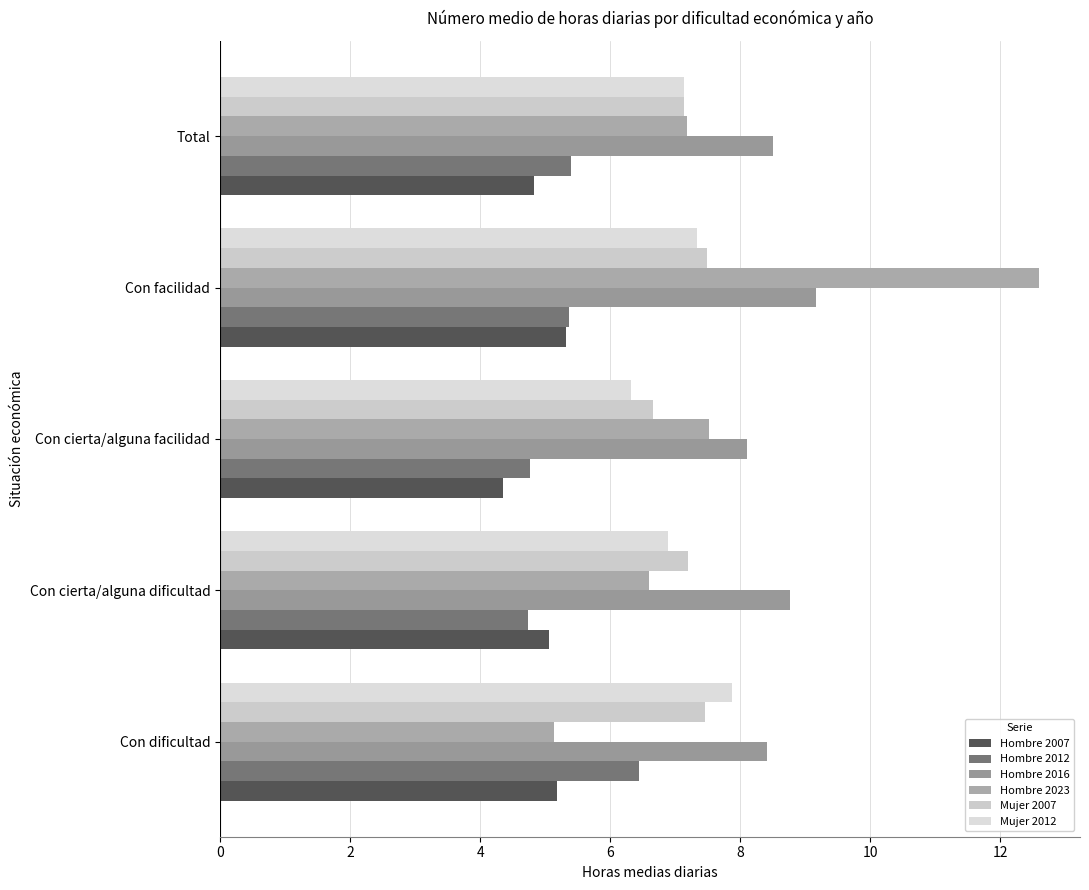

How many values in the Hombre 2007 series are below 5?

2